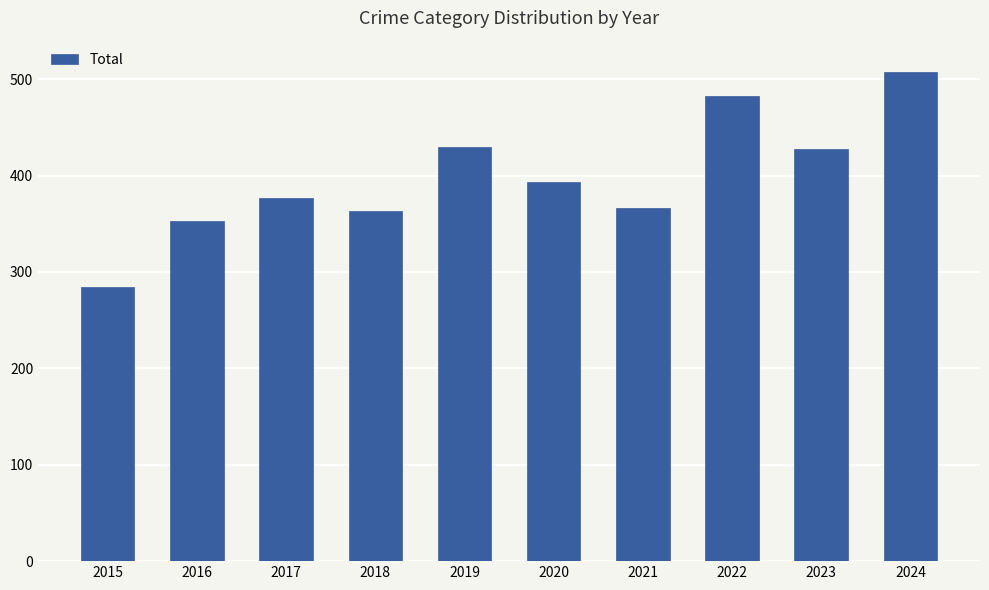

The value at 2024 is 507. True or false?

True